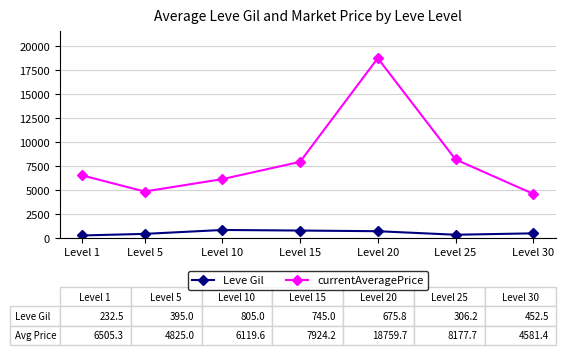

How many lines are shown in the chart?

2